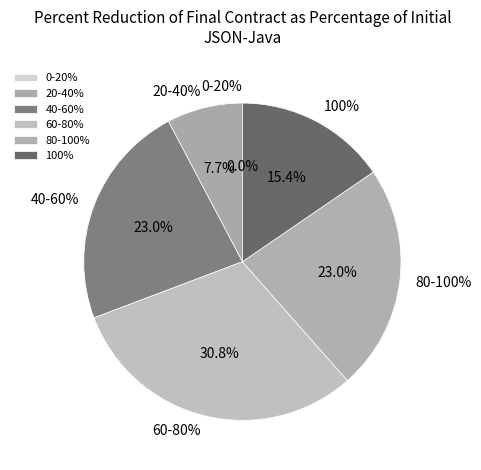

Does any single category account for the majority?

No